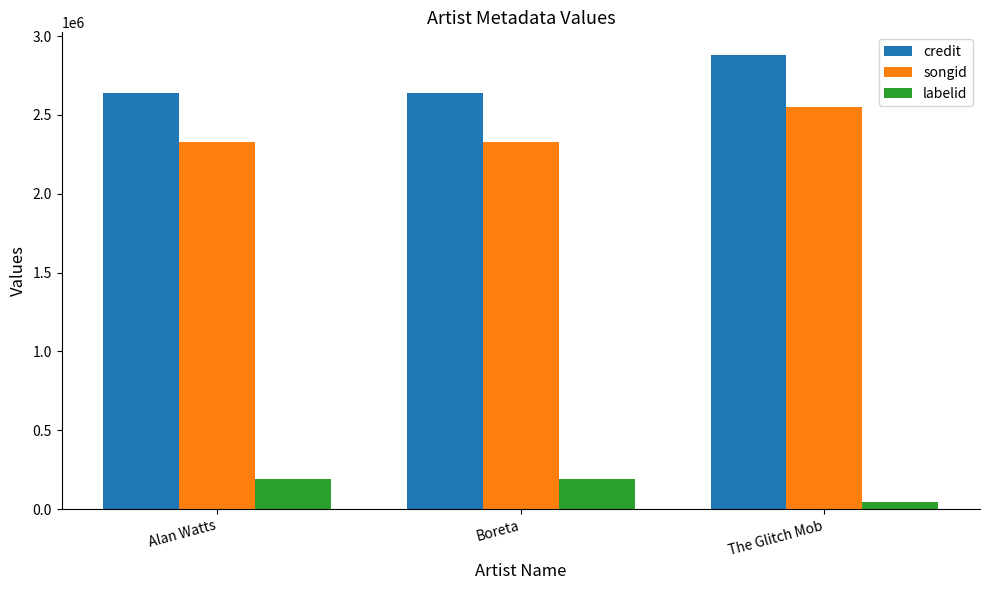

The value of songid at Alan Watts is 2327877. True or false?

True